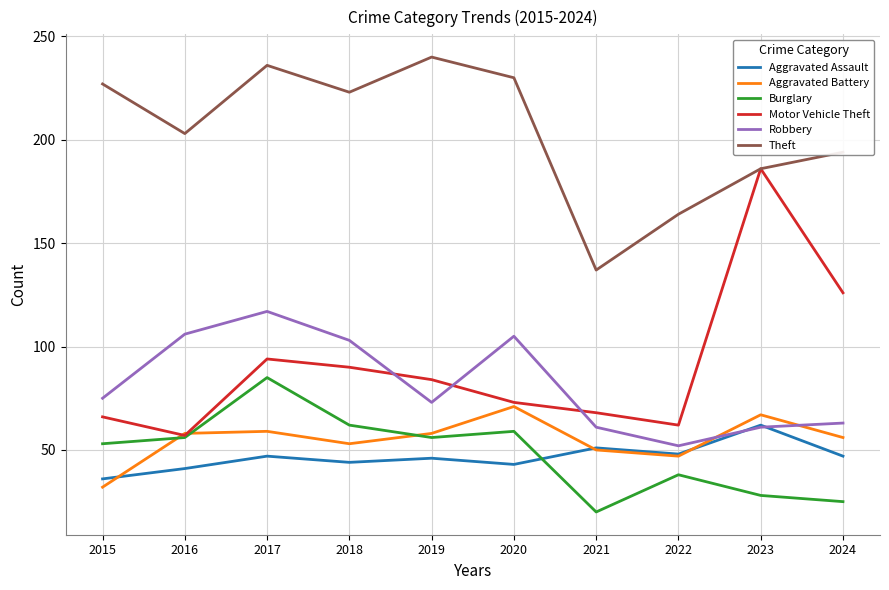

At which category is the sum across all series the highest?

2017